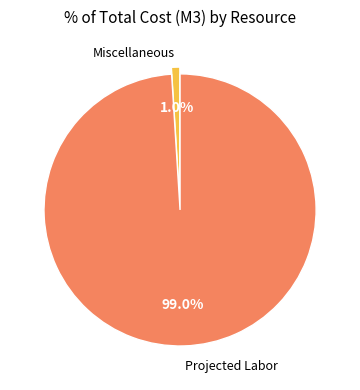

Which category has the biggest portion of the pie?

Projected Labor